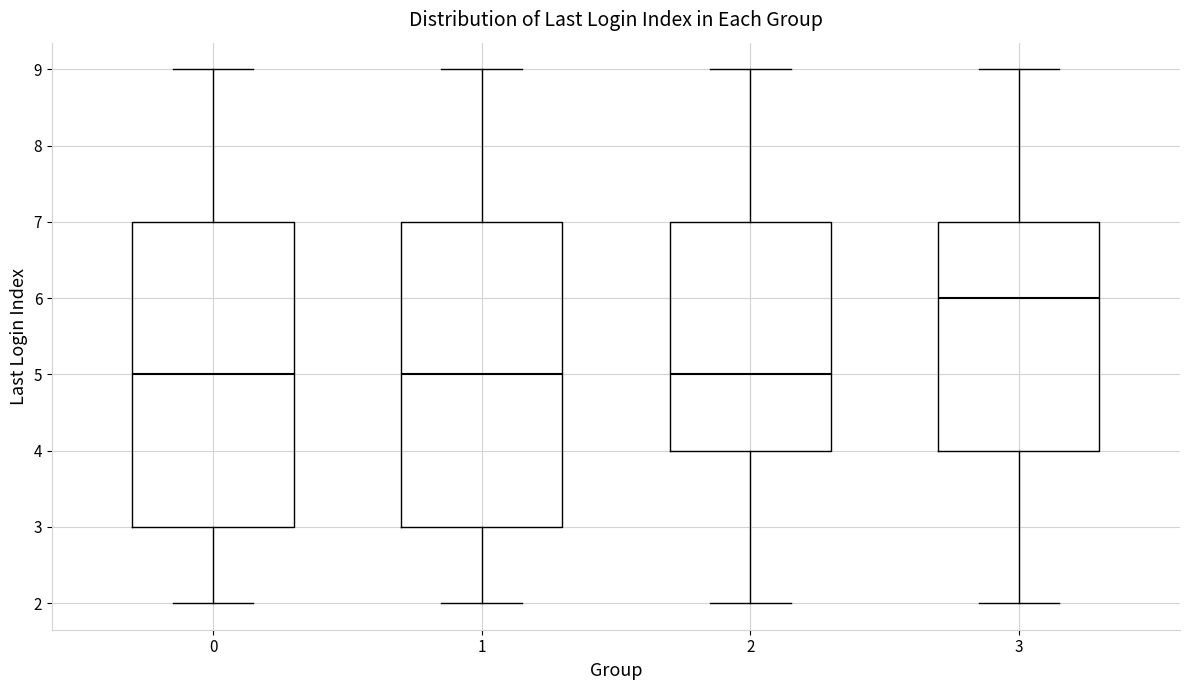

Where is the lower edge of the box at x = 1 on the y-axis? The values are not printed on the chart, so give them approximately, as read against the axis.

3